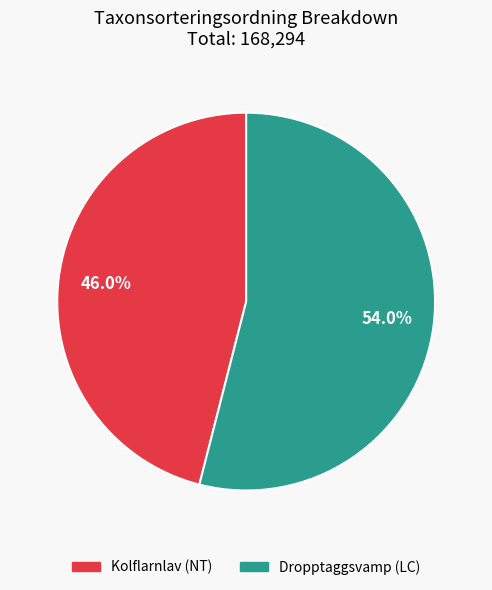

Is there any slice that represents more than half of the pie?

Yes